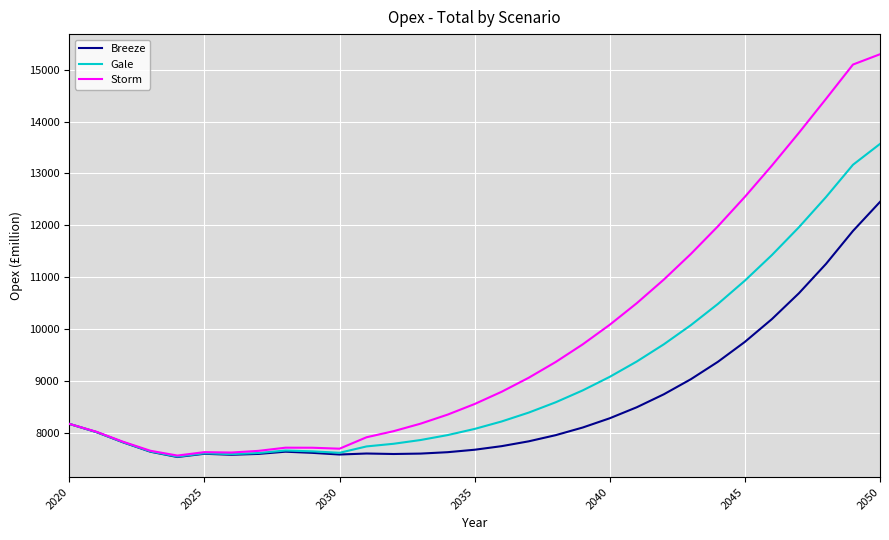

Which series has the largest total across all categories?

Storm